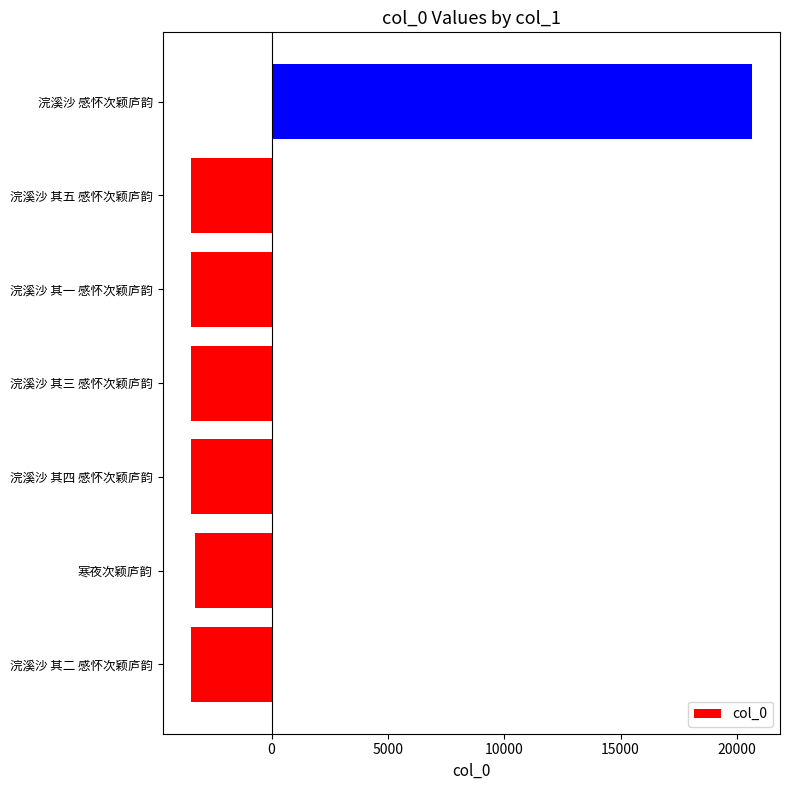

What is the change in value from 浣溪沙 其一 感怀次颖庐韵 to 浣溪沙 感怀次颖庐韵?

+24113.0